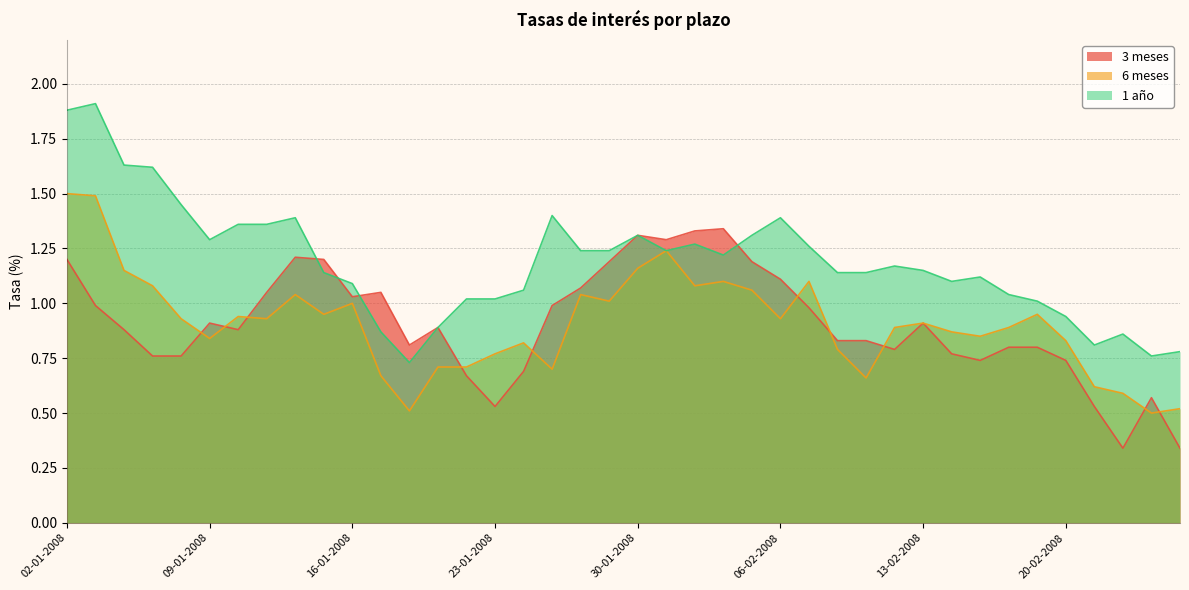

Which series has the largest total across all categories?

1 año